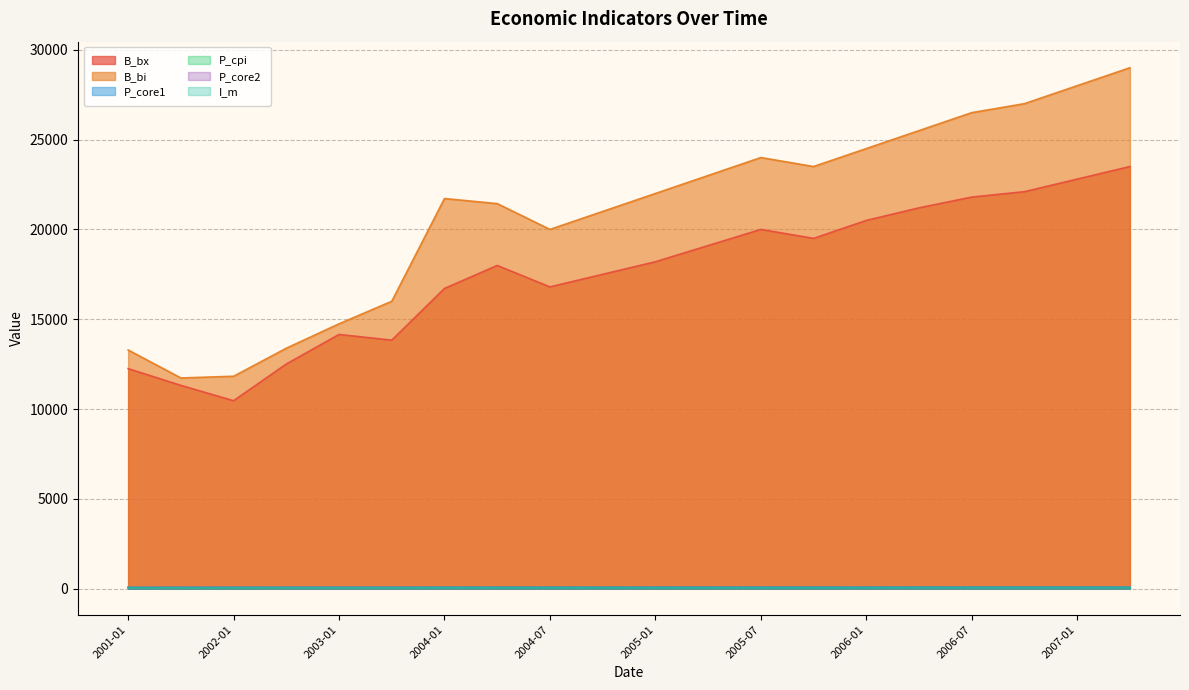

True or false: P_cpi and B_bx intersect in this chart.

False